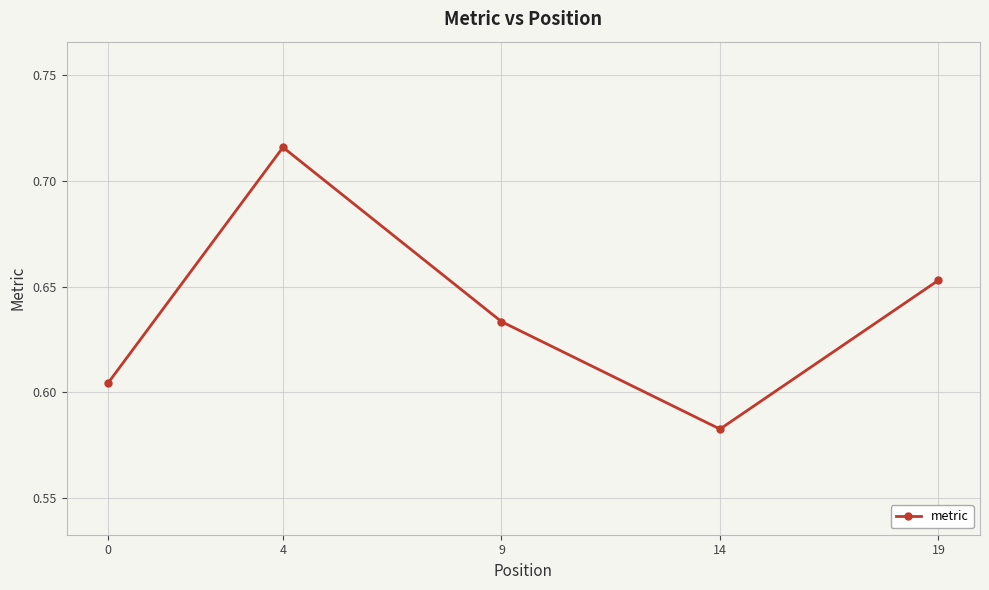

What is the difference between the values at 4 and 9?

0.1